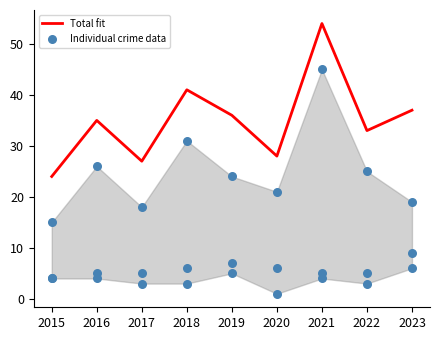

What is the highest value of the Total fit series?

54